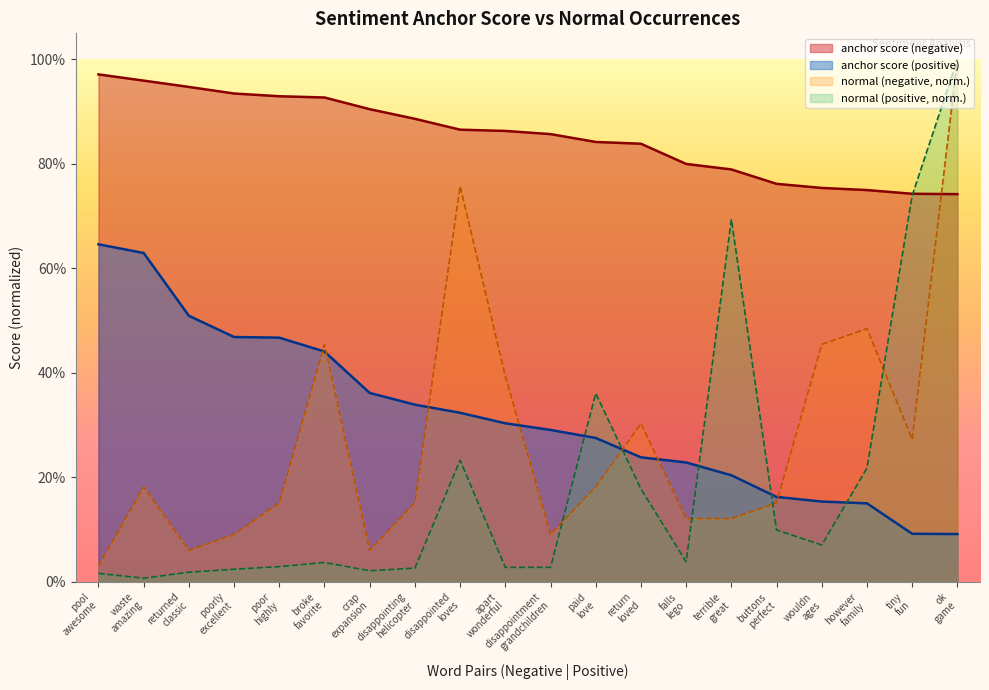

What is the value of the anchor score (positive) point at the 11th from the left?

0.3